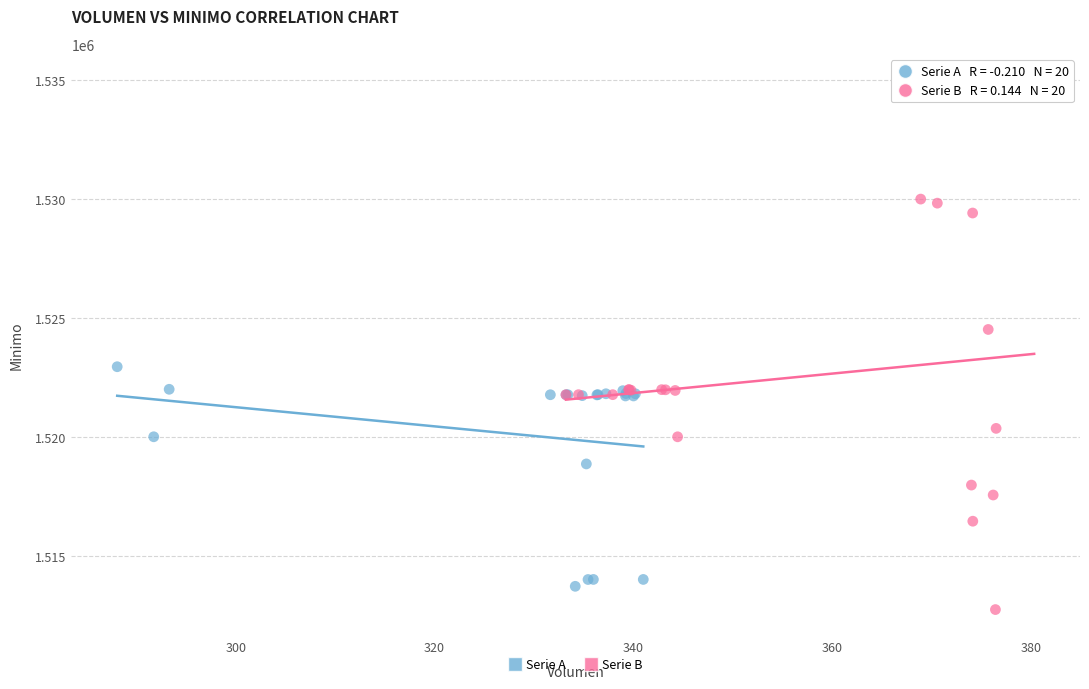

Which series contains the highest Y value?

Serie B